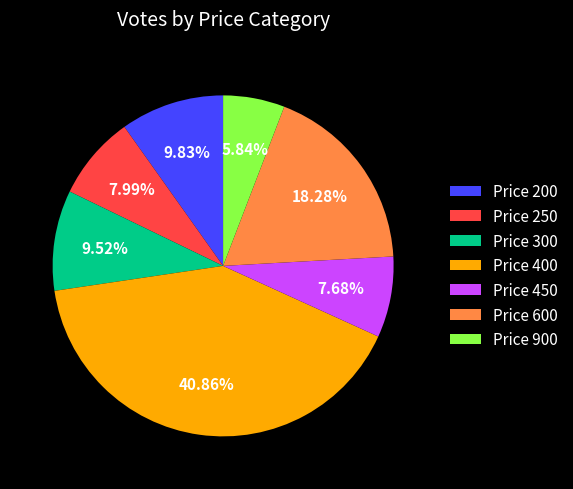

Is there any slice that represents more than half of the pie?

No